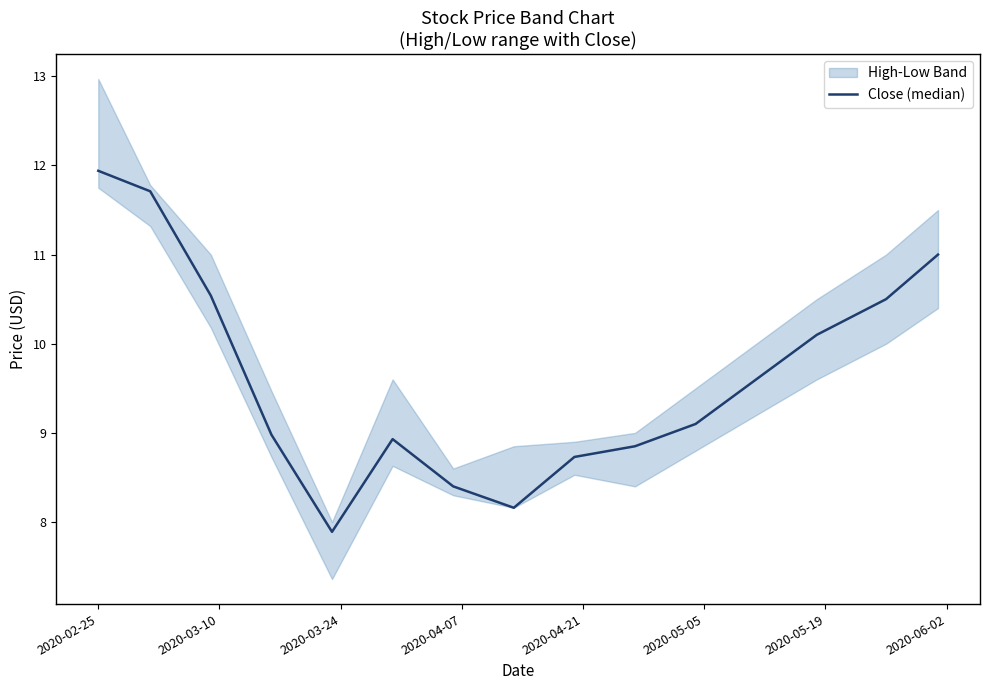

What is the average value?

9.6